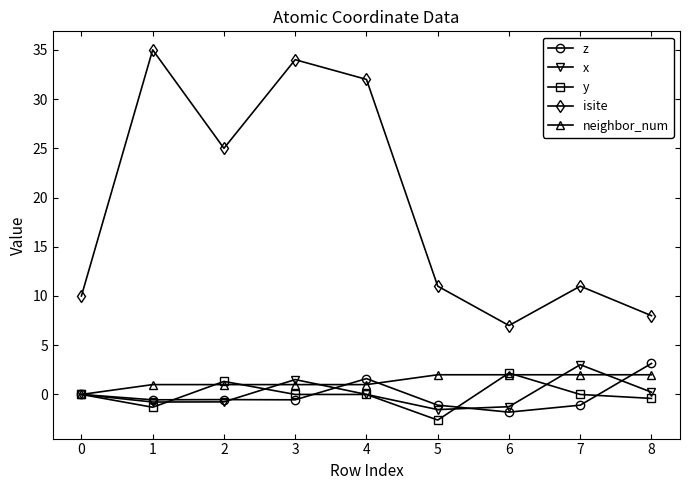

Where is the first local maximum for y?

2